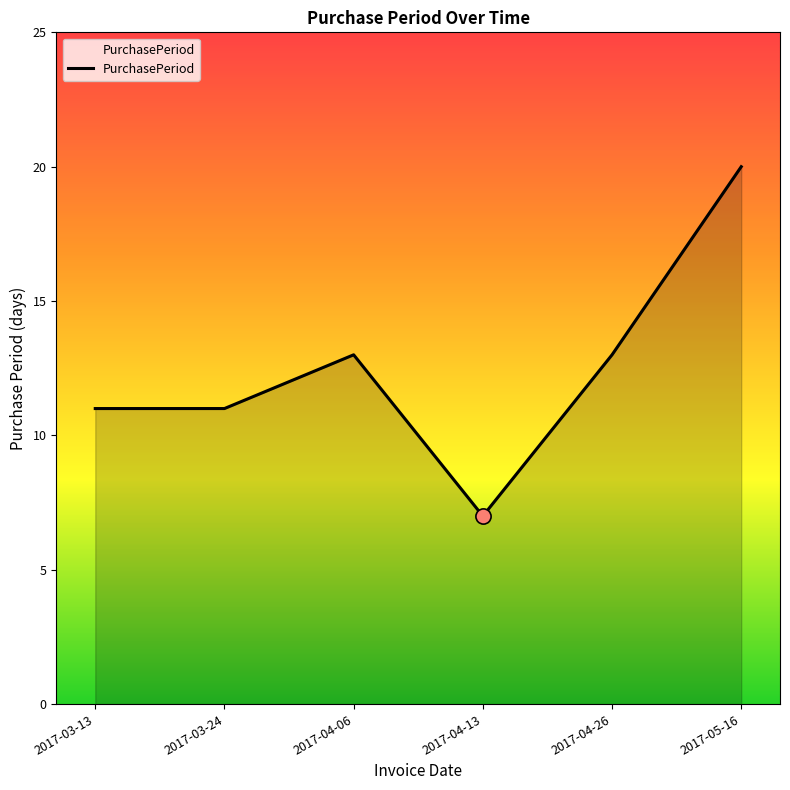

Between 2017-03-24 and 2017-04-06, which is larger?

2017-04-06